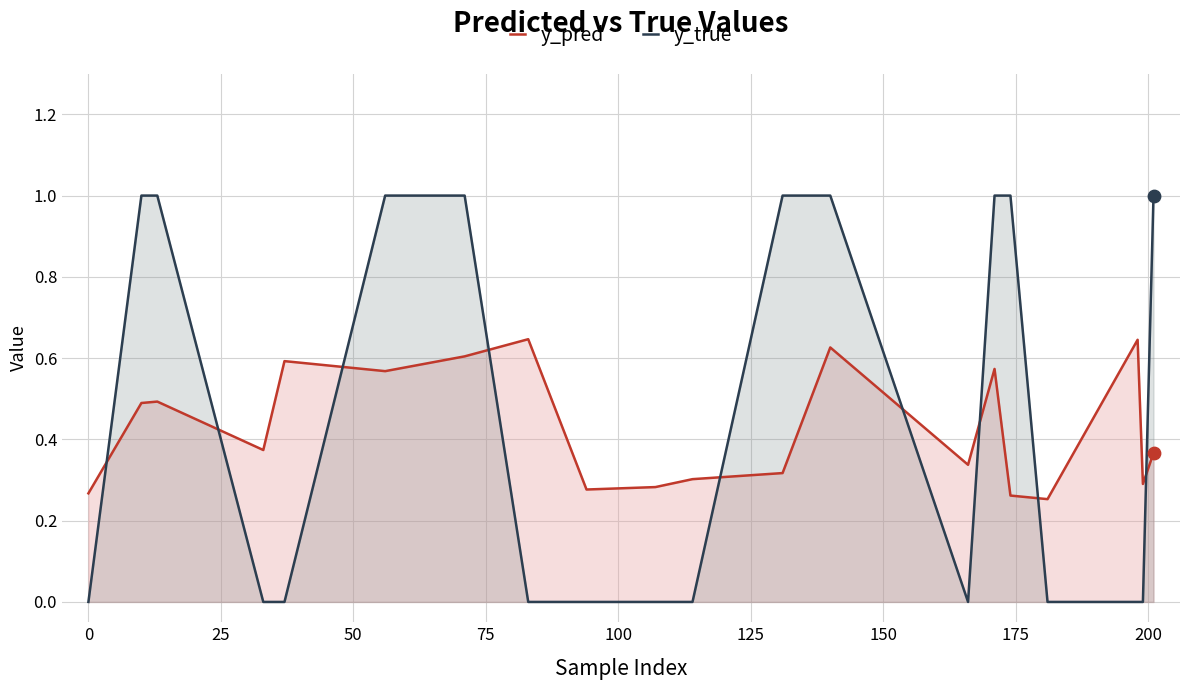

Which series ends up on top after the final intersection of y_true and y_pred?

y_true